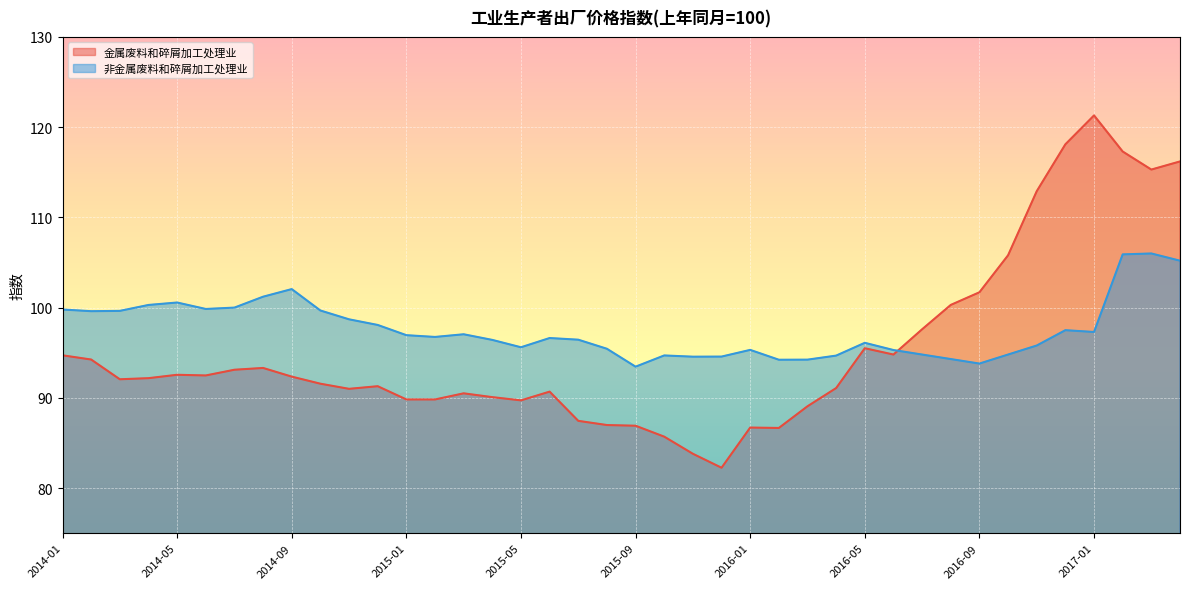

What is the difference between the 非金属废料和碎屑加工处理业 values at 2015-10 and 2014-11?

4.0